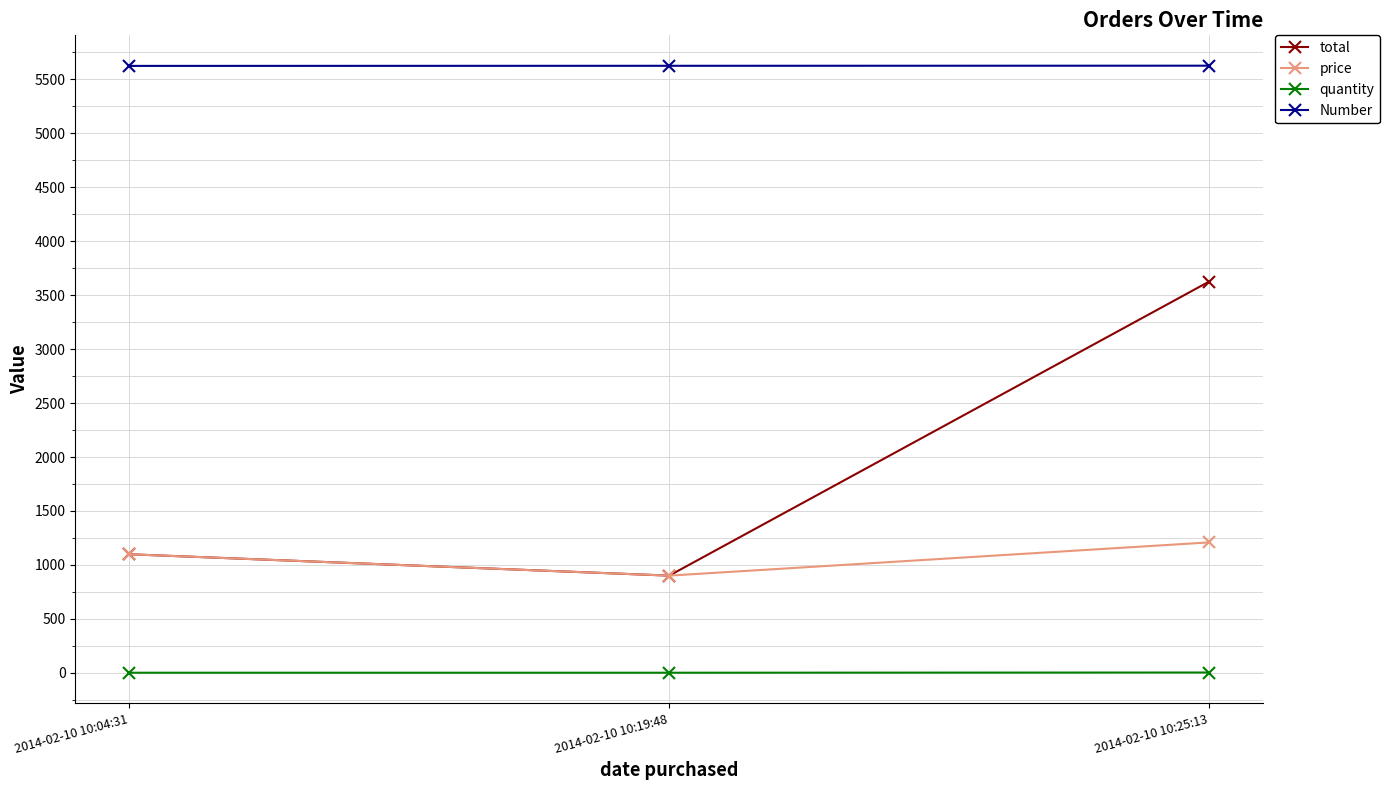

Rank the series by their maximum value, from lowest to highest.

quantity, price, total, Number